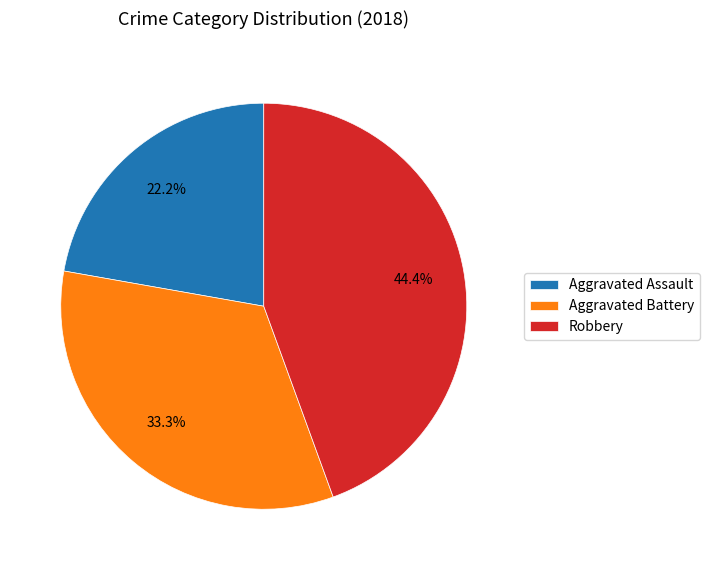

Is Robbery the majority of the pie?

No